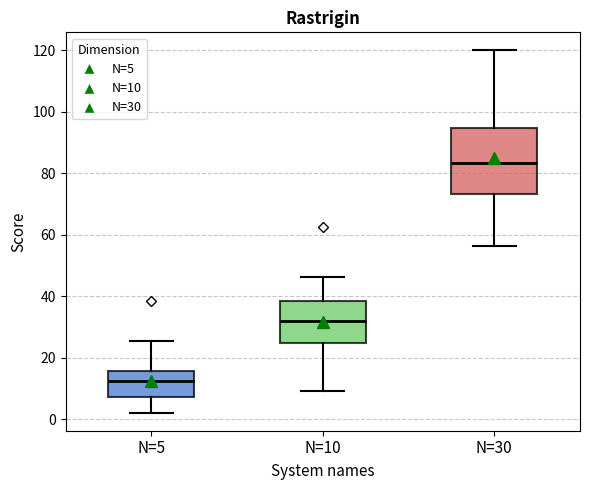

Reading left to right, transcribe this box plot: for each box, give where its median line is, the range the box spans, and where its two whiskers end, as read against the y-axis. The values are not printed on the chart, so give them approximately, as read against the axis.

N=5: median 12, box 8 to 16, whiskers 2 to 26
N=10: median 32, box 24 to 38, whiskers 10 to 46
N=30: median 84, box 74 to 94, whiskers 56 to 120